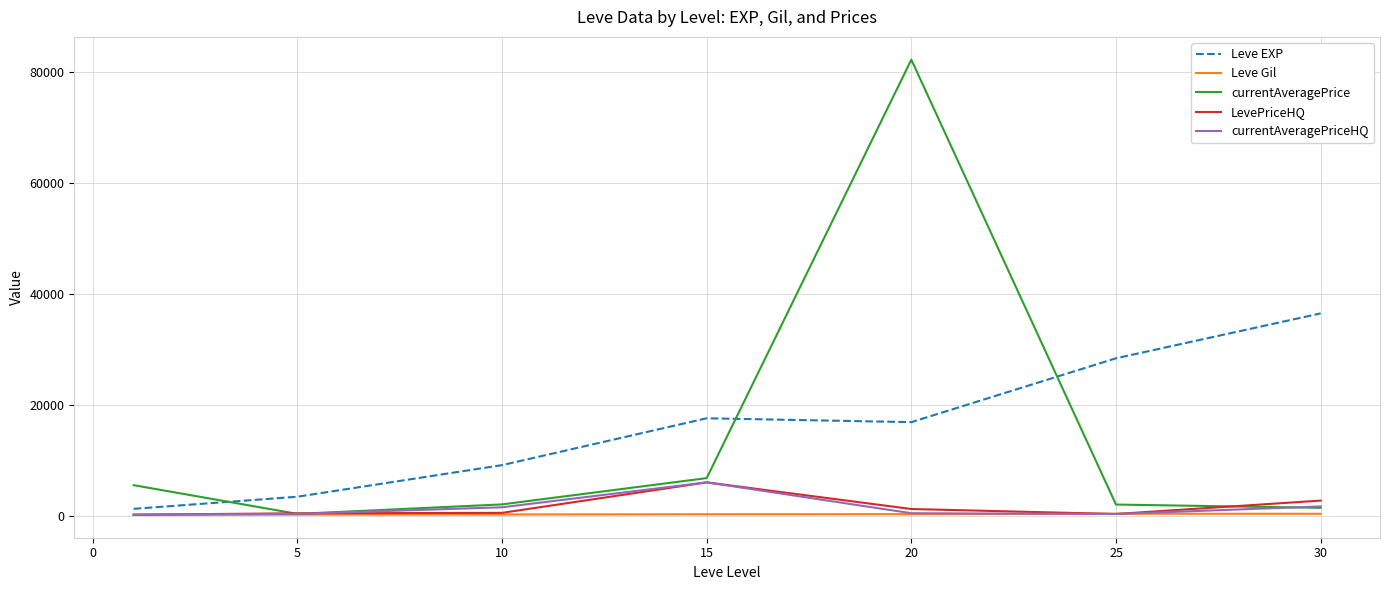

At how many categories does at least one series exceed 50572?

1